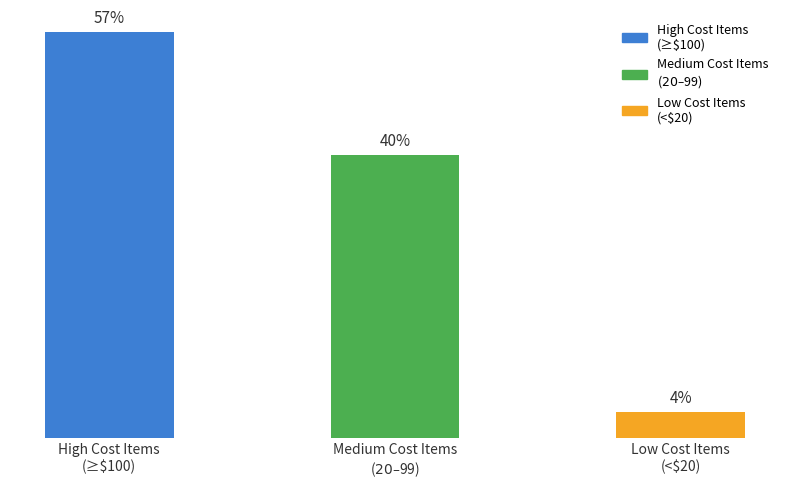

What is the difference between the maximum and minimum values?

53.3